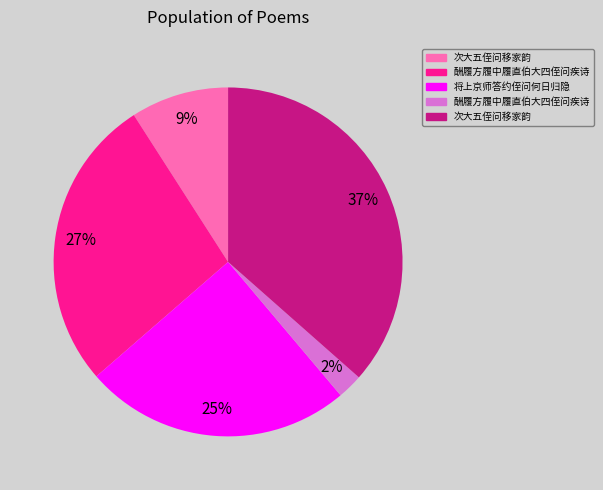

To the nearest percent, what is the average slice percentage?

20%